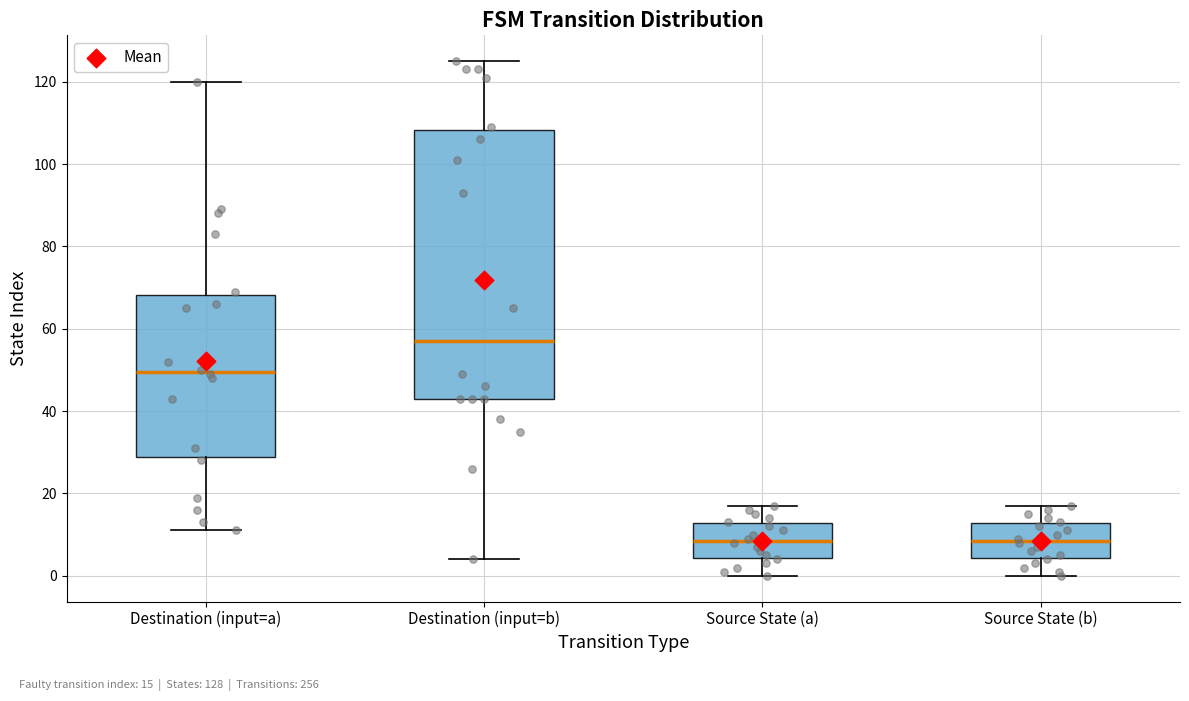

Reading left to right, read every box against the y-axis: the position of its median line, the range the box covers, and the ends of its whiskers. The values are not printed on the chart, so give them approximately, as read against the axis.

Destination (input=a): median 50, box 28 to 68, whiskers 12 to 120
Destination (input=b): median 58, box 44 to 108, whiskers 4 to 126
Source State (a): median 8, box 4 to 12, whiskers 0 to 18
Source State (b): median 8, box 4 to 12, whiskers 0 to 18